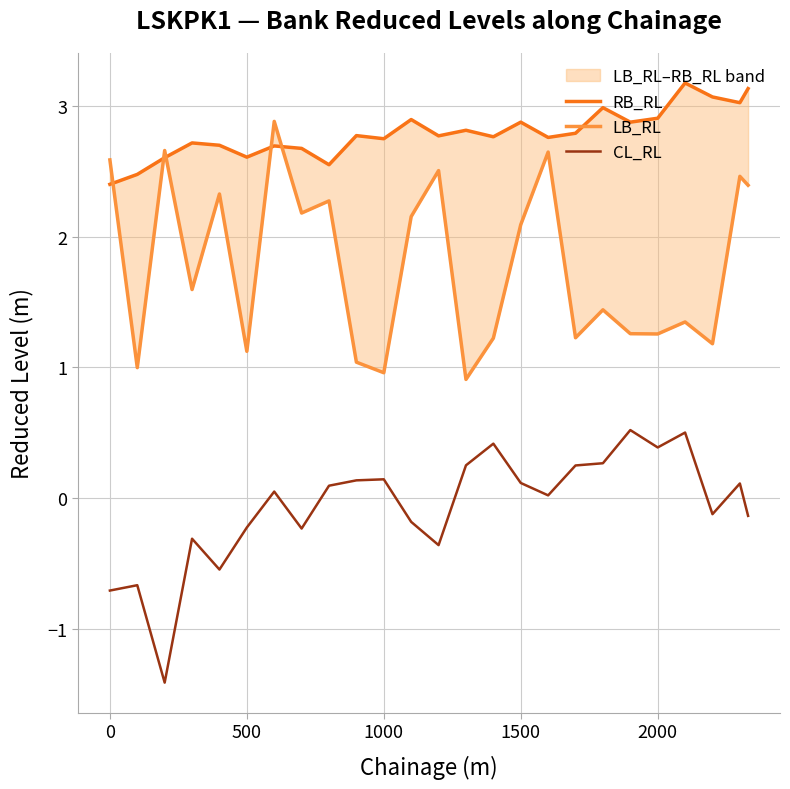

What is the sum of all LB_RL values?

44.7